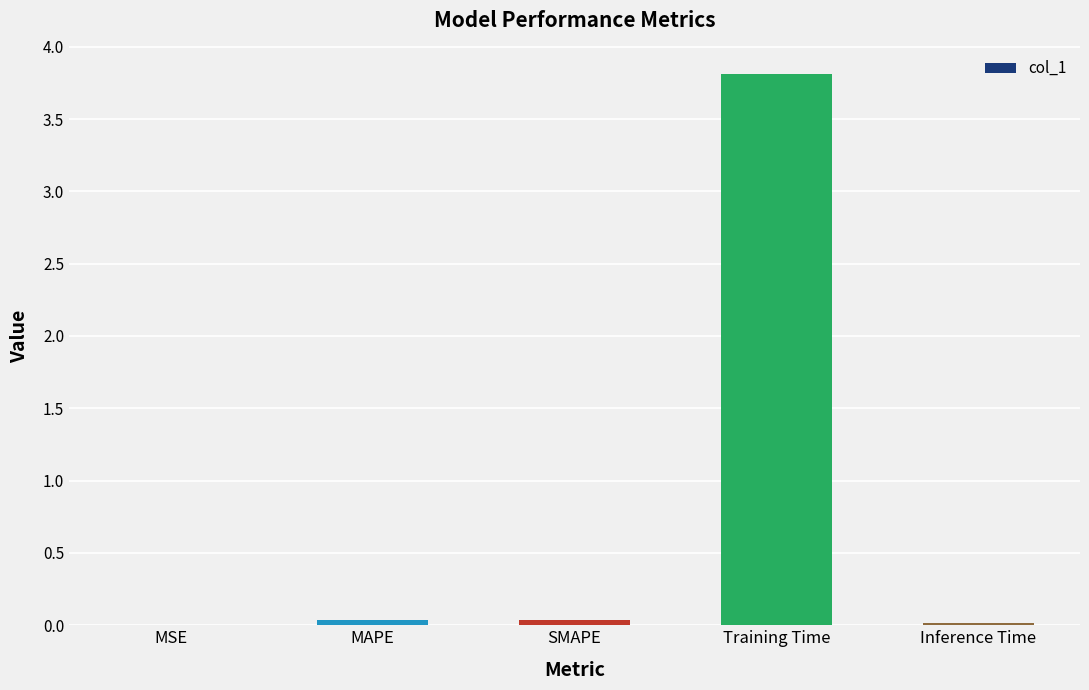

The chart shows a value of 0.0 at SMAPE. True or false?

True